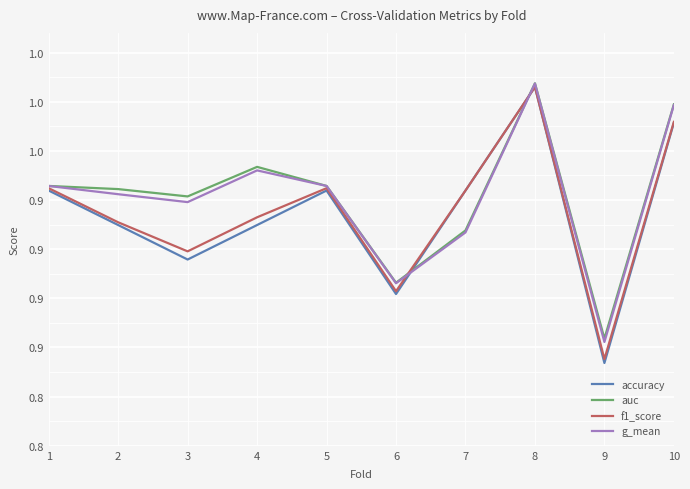

The value of auc at 9 is 0.9. True or false?

True